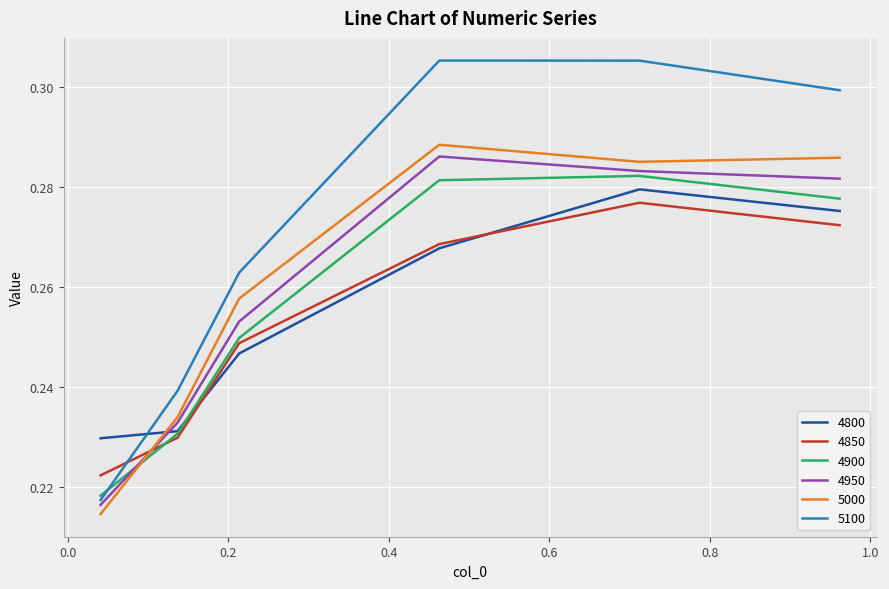

How many intersections are there between 5000 and 4850?

1